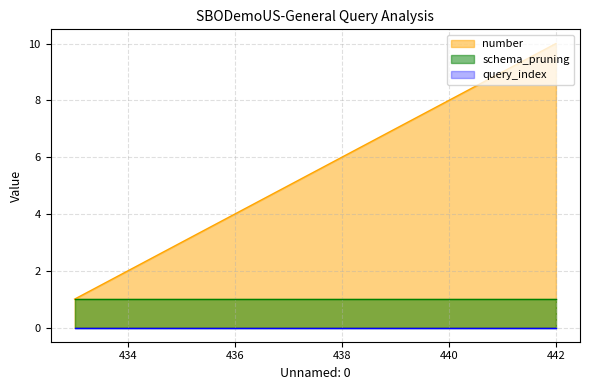

Does the chart display data point markers on the line(s)?

No